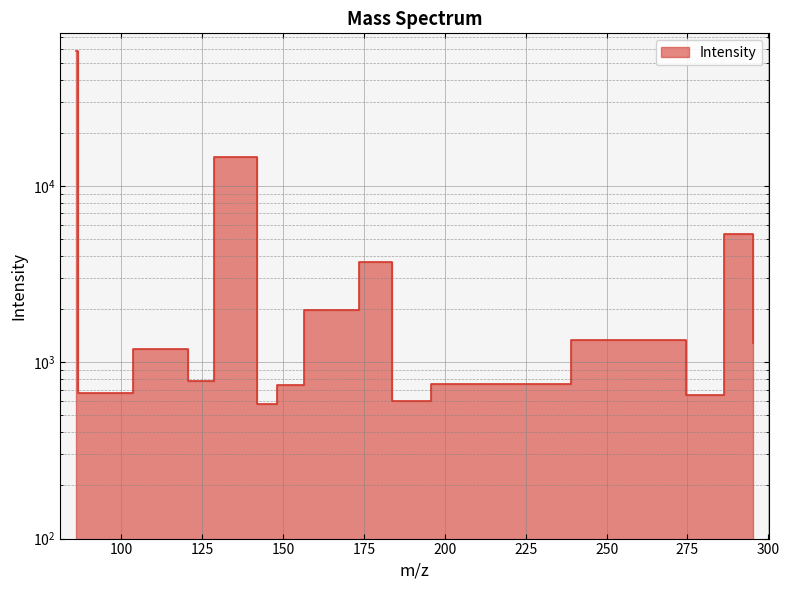

How many categories are shown in the chart?

15